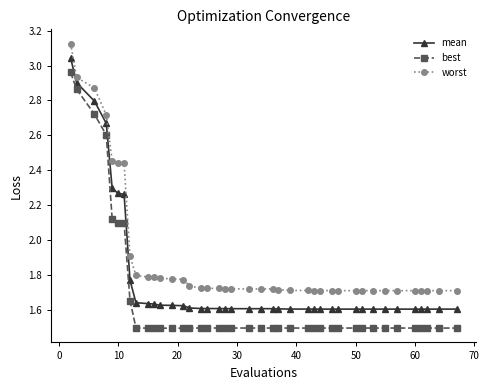

At how many categories does at least one series exceed 2?

7